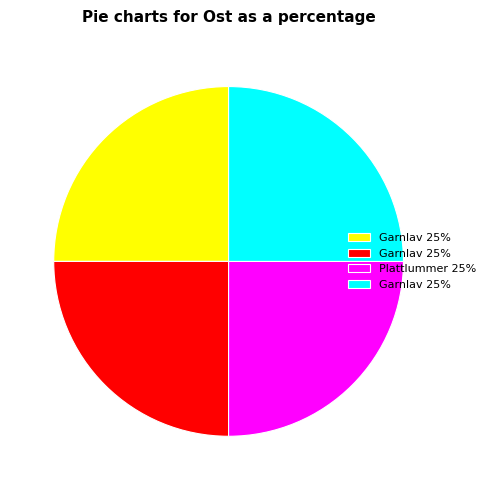

Does any single category account for the majority?

No